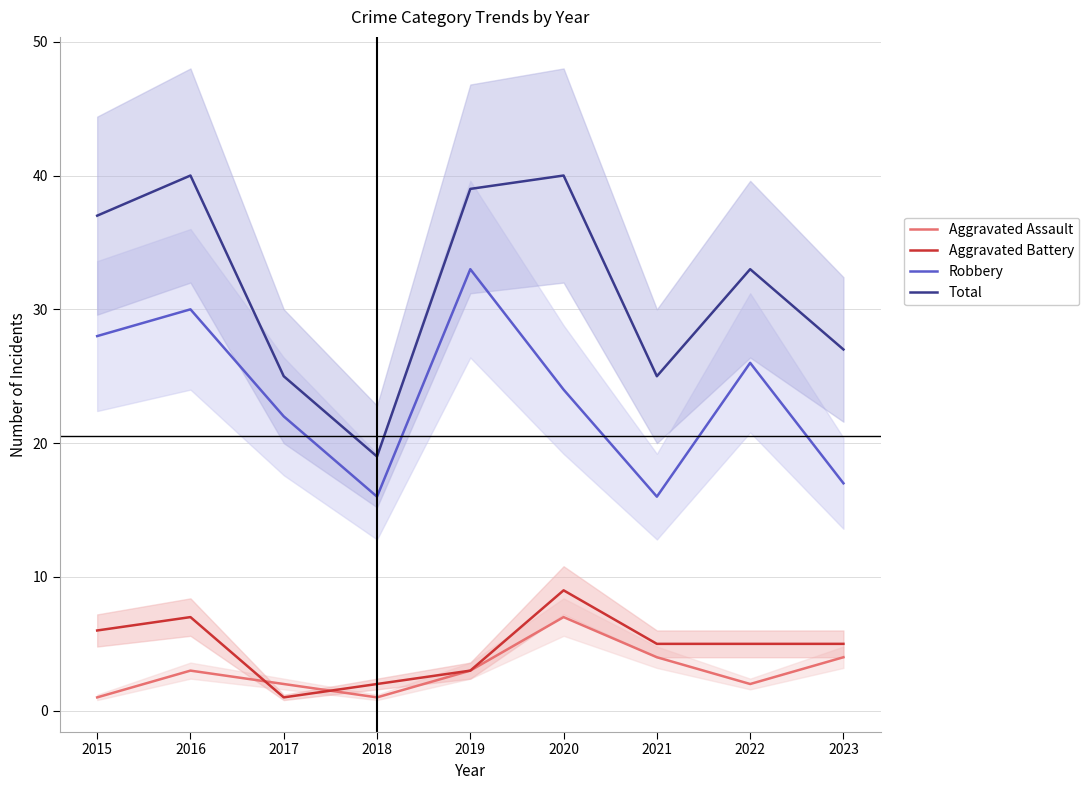

How many interior local peaks does the Total series have?

3